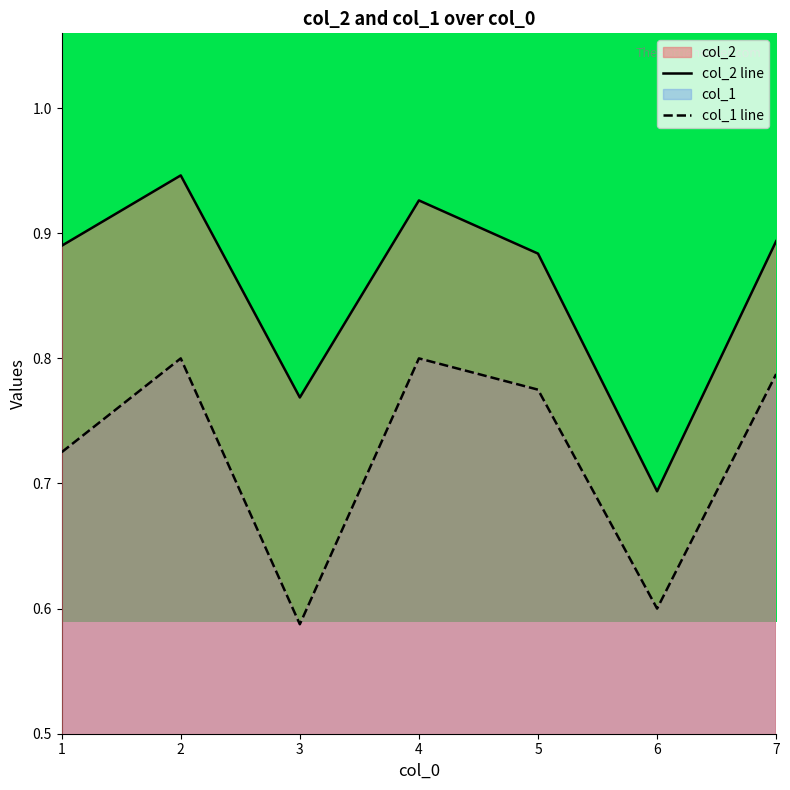

How many lines are shown in the chart?

2